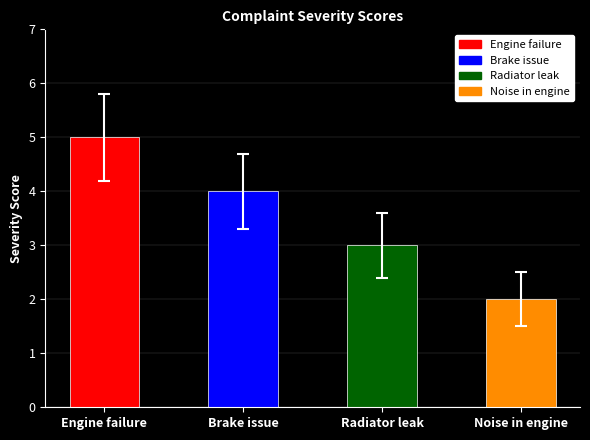

List the labels in order of value, largest first.

Engine failure, Brake issue, Radiator leak, Noise in engine